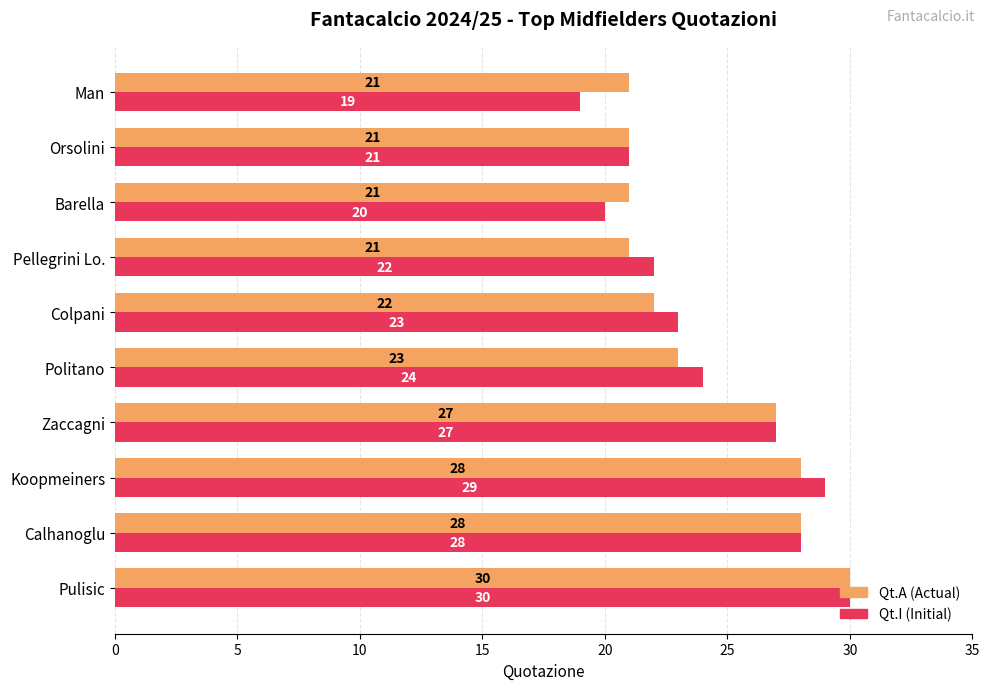

What is the greatest value displayed?

30